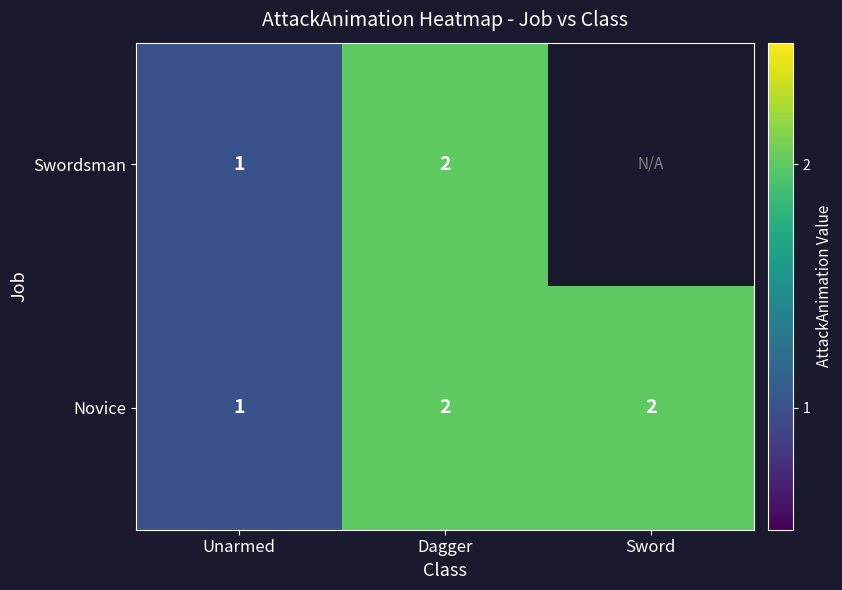

Count the Novice values in the range 1 to 2.

3